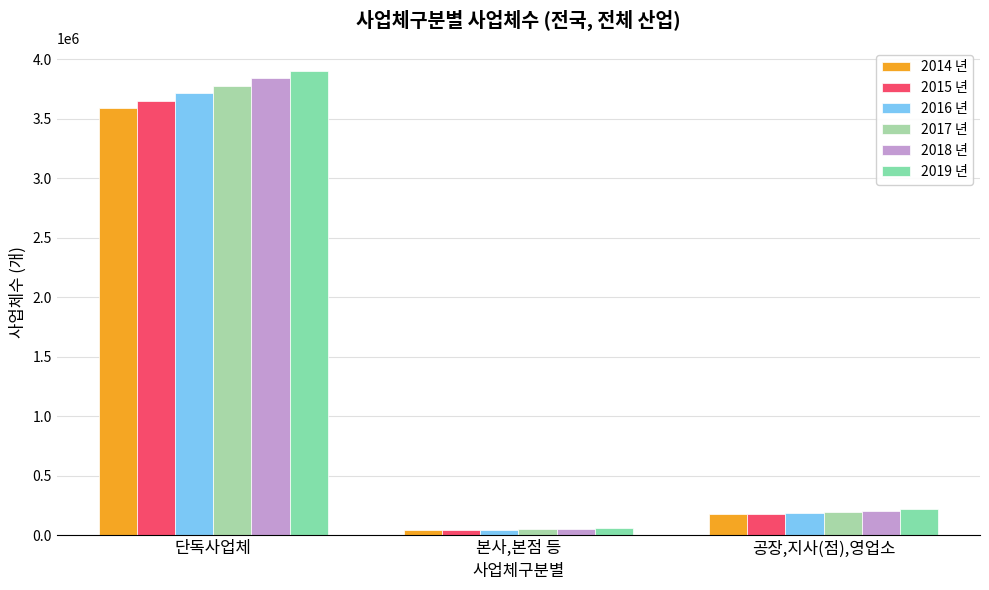

What are all the series names shown in the legend?

2014 년, 2015 년, 2016 년, 2017 년, 2018 년, 2019 년